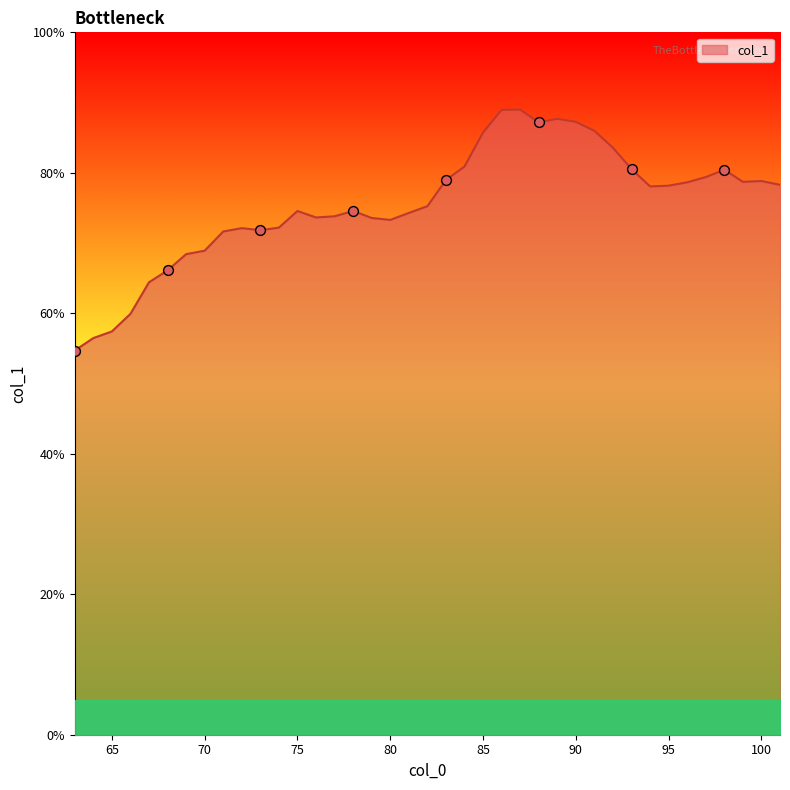

What is the greatest value displayed?

89.0